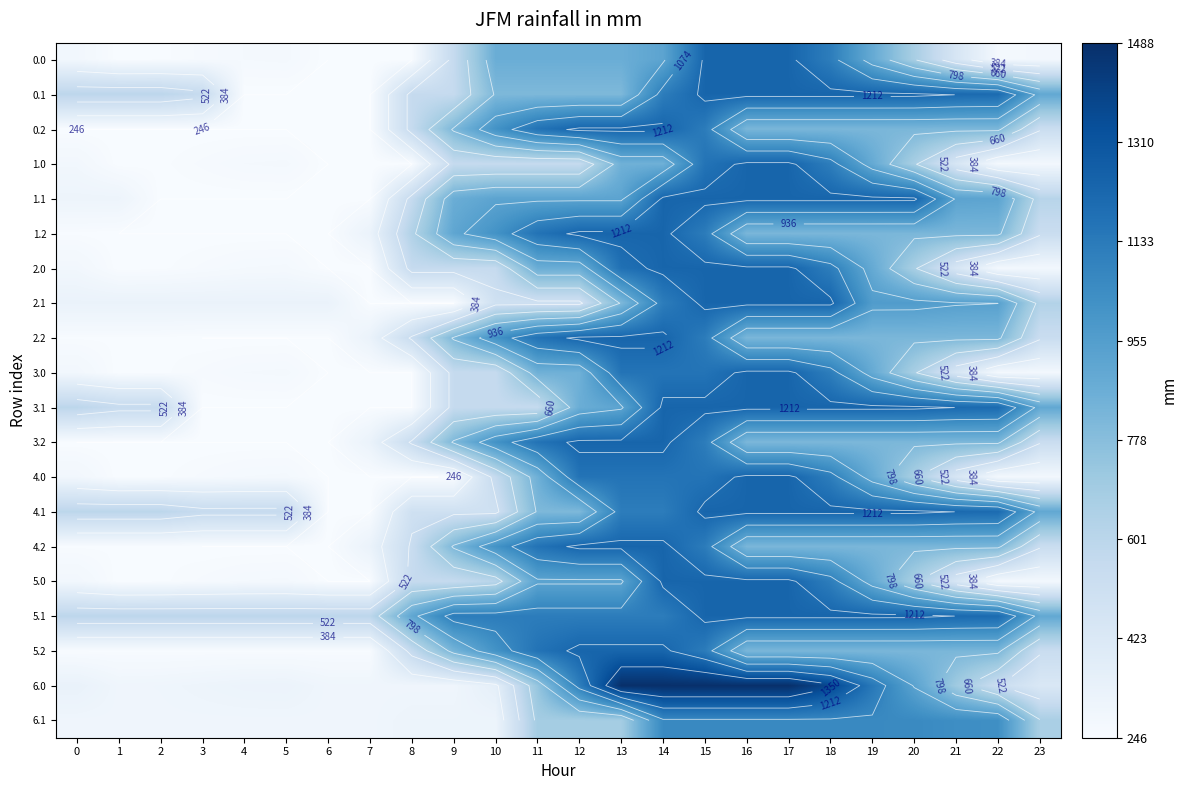

What is the approximate value of 4.2 at 10?

1015.5